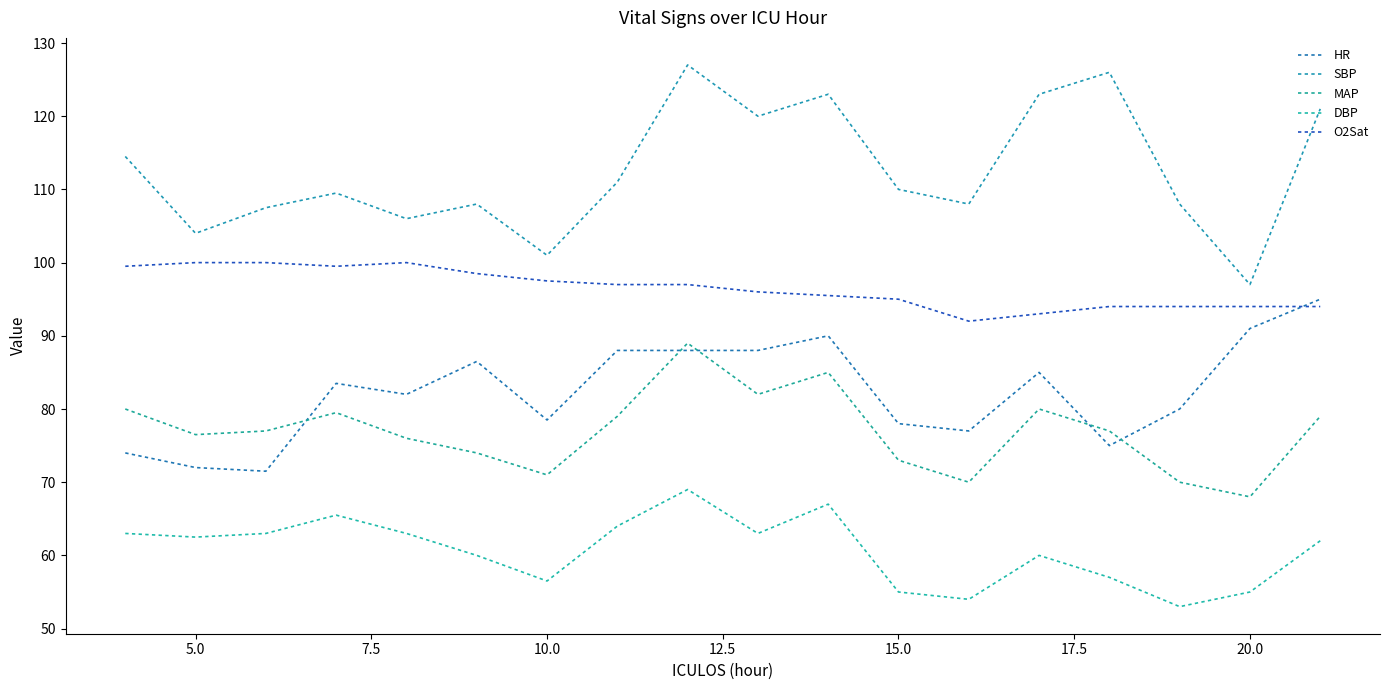

What is the value of the SBP point at the 9th from the left?

127.0